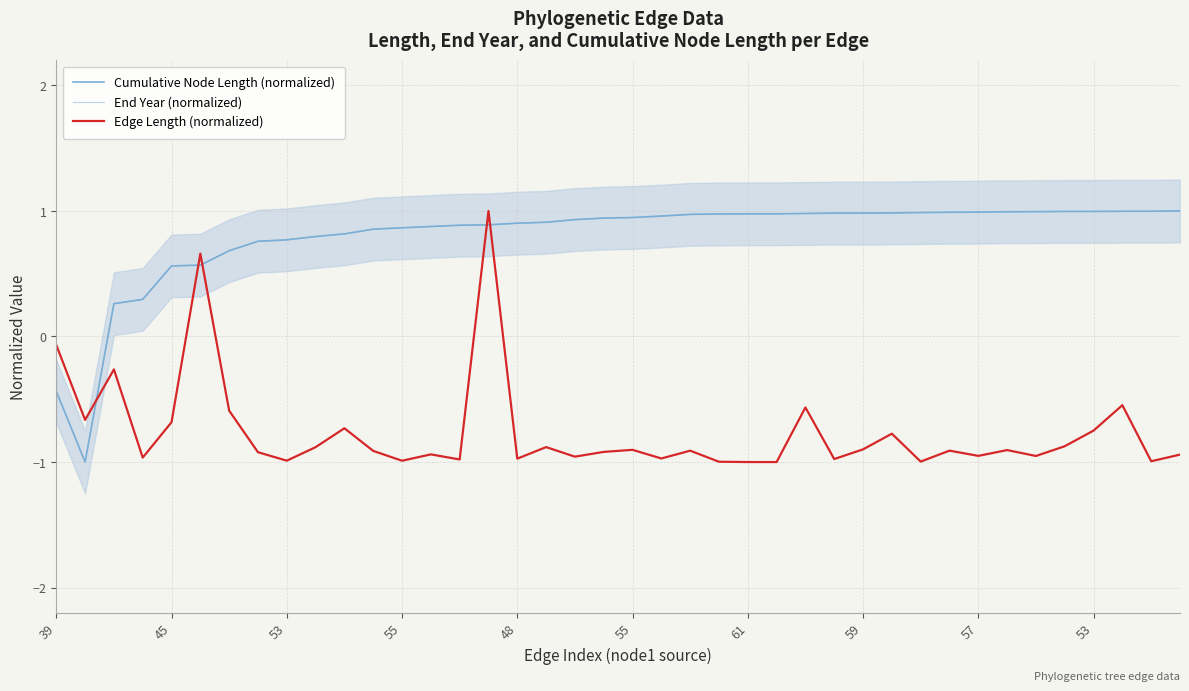

Reading right to left, extract all data points from this chart.

Cumulative Node Length (normalized): 1.0	1.0	1.0	1.0	1.0	1.0	1.0	1.0	1.0	1.0	1.0	1.0	1.0	1.0	1.0	1.0	1.0	1.0	1.0	0.9	0.9	0.9	0.9	0.9	0.9	0.9	0.9	0.9	0.9	0.8	0.8	0.8	0.8	0.7	0.6	0.6	0.3	0.3	-1.0	-0.4
End Year (normalized): 1.0	1.0	1.0	1.0	1.0	1.0	1.0	1.0	1.0	1.0	1.0	1.0	1.0	1.0	1.0	1.0	1.0	1.0	1.0	0.9	0.9	0.9	0.9	0.9	0.9	0.9	0.9	0.9	0.9	0.8	0.8	0.8	0.8	0.7	0.6	0.6	0.3	0.3	-1.0	-0.4
Edge Length (normalized): -0.9	-1.0	-0.5	-0.7	-0.9	-1.0	-0.9	-1.0	-0.9	-1.0	-0.8	-0.9	-1.0	-0.6	-1.0	-1.0	-1.0	-0.9	-1.0	-0.9	-0.9	-1.0	-0.9	-1.0	1.0	-1.0	-0.9	-1.0	-0.9	-0.7	-0.9	-1.0	-0.9	-0.6	0.7	-0.7	-1.0	-0.3	-0.7	-0.1